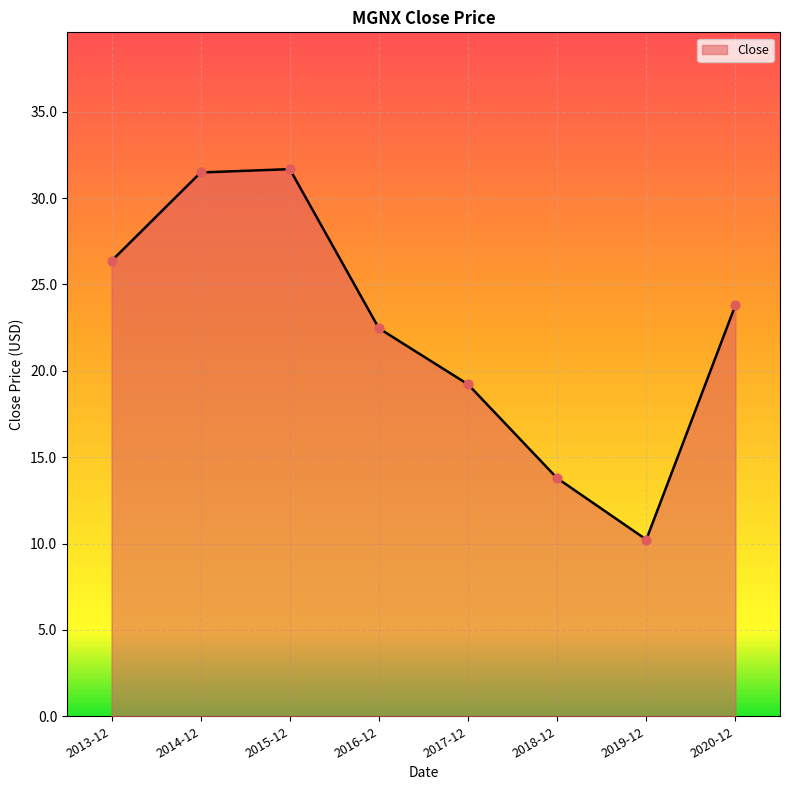

Which has a higher value, 2020-12 or 2014-12?

2014-12